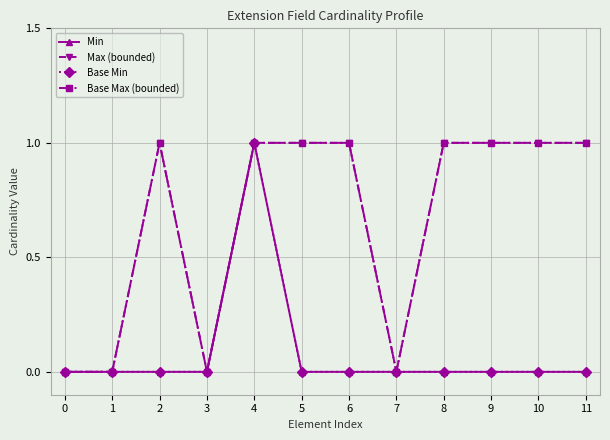

True or false: Base Min and Base Max (bounded) cross at least once.

False